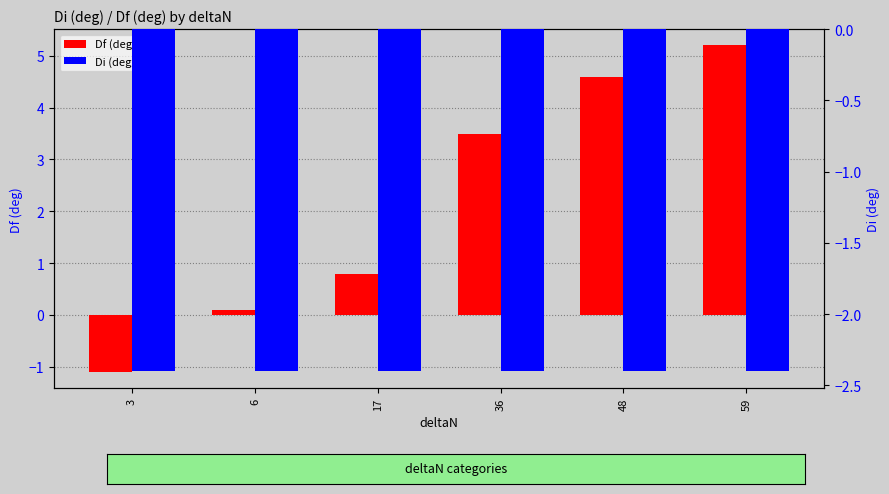

How many positive values does the Df (deg) series have?

5